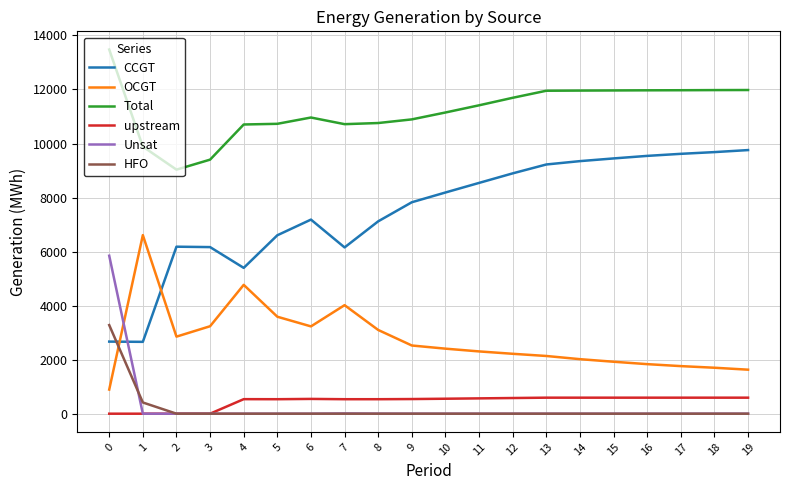

Is the value of HFO at 3 greater than the value of OCGT at 5?

No